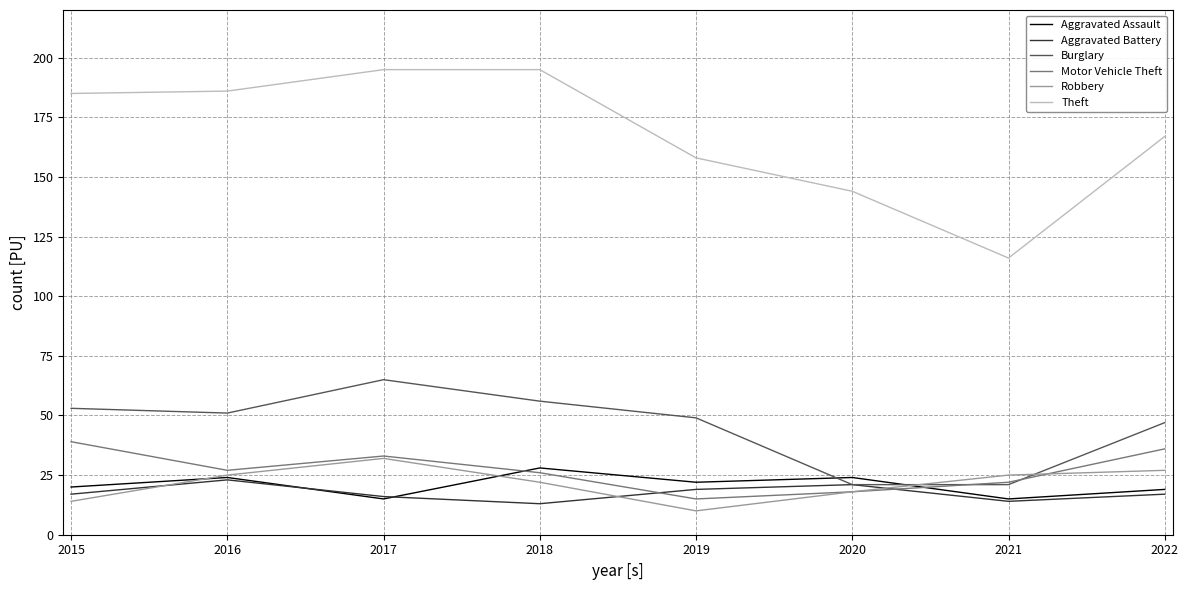

What is the smallest value displayed?

10